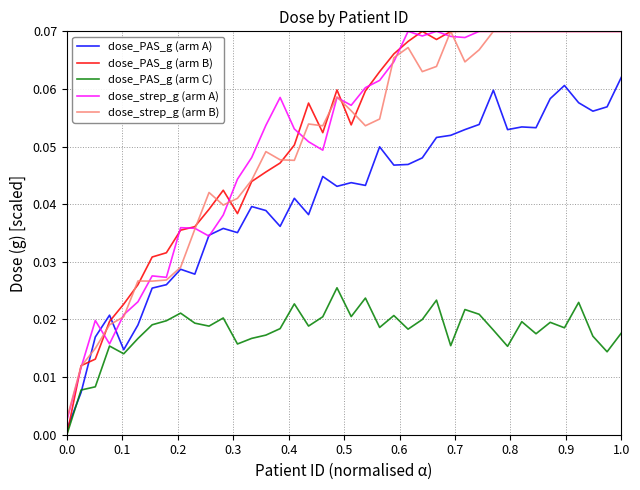

True or false: dose_PAS_g (arm C) and dose_strep_g (arm B) cross at least once.

False